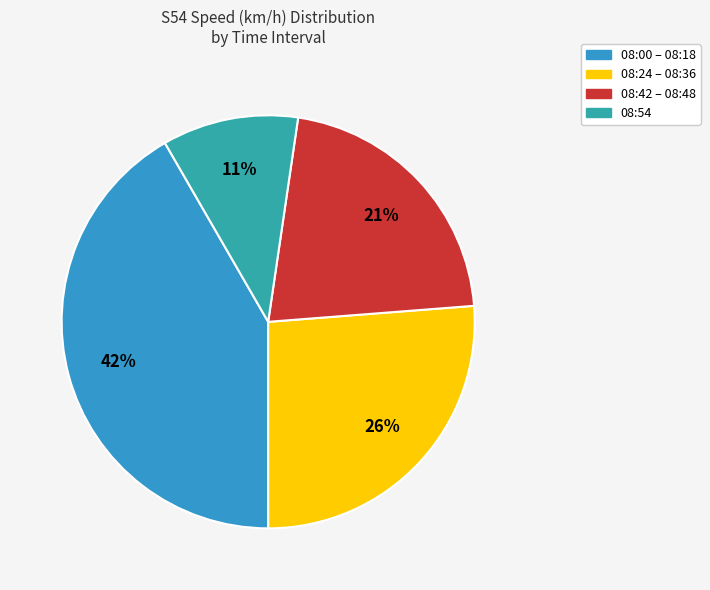

How many segments does this pie chart have?

4